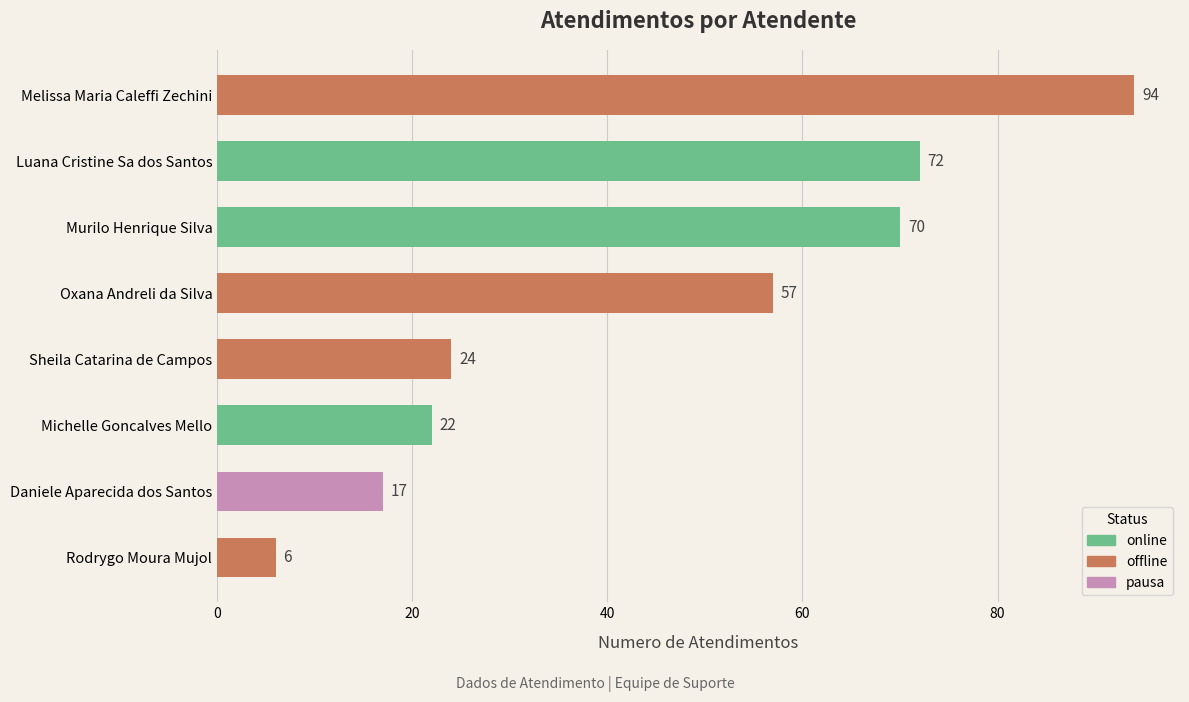

Reading bottom to top, what are all the values shown in this chart?

6	17	22	24	57	70	72	94